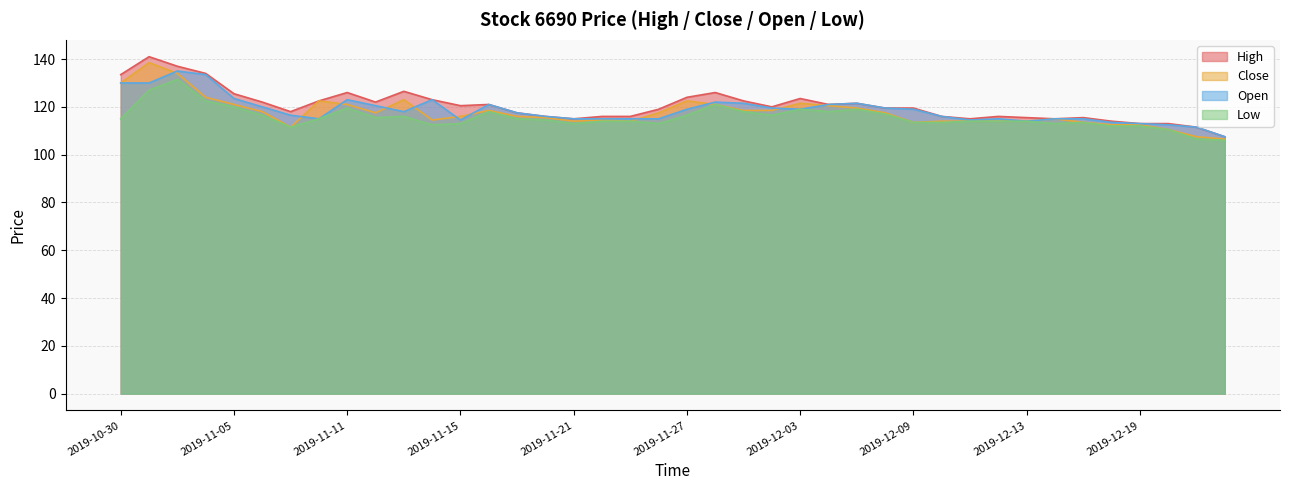

What are all the series names shown in the legend?

High, Close, Open, Low